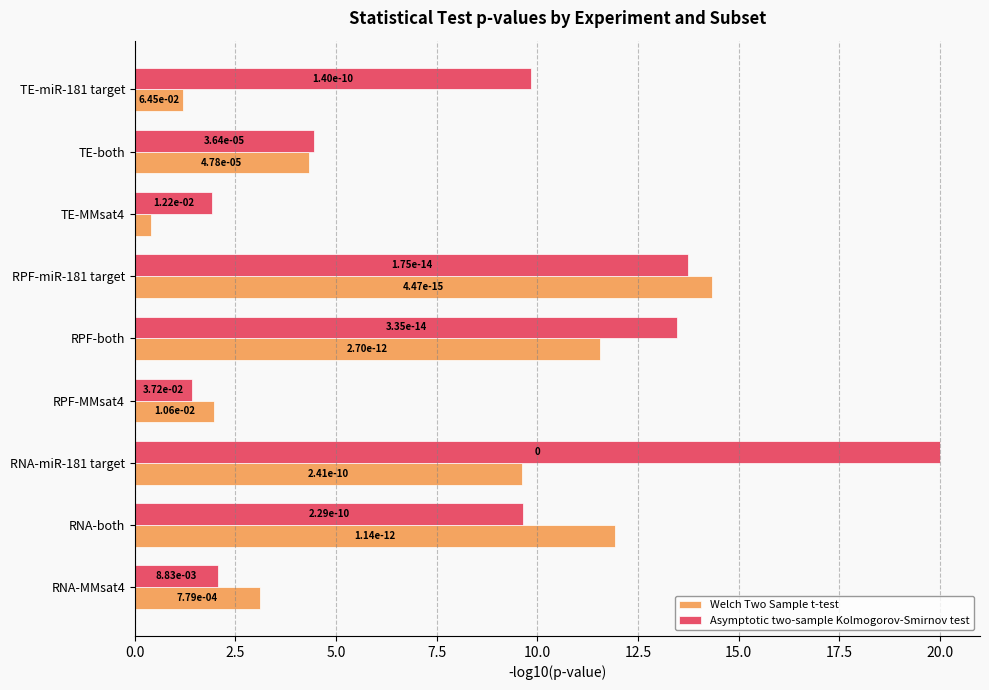

Reading right to left, extract all data points from this chart.

Welch Two Sample t-test: 1.2	4.3	0.4	14.3	11.6	2.0	9.6	11.9	3.1
Asymptotic two-sample Kolmogorov-Smirnov test: 9.9	4.4	1.9	13.8	13.5	1.4	20.0	9.6	2.1